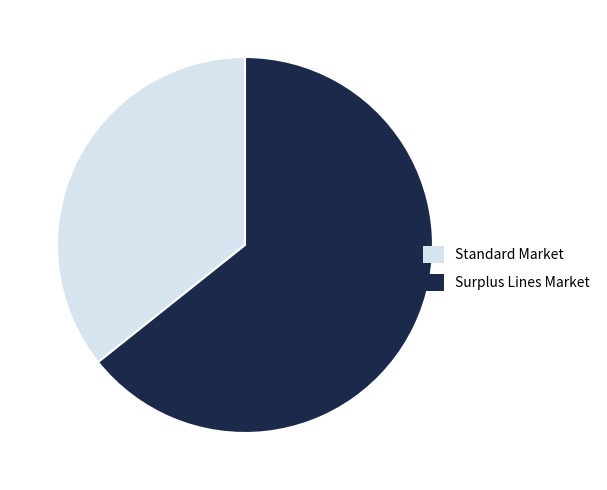

What is the largest slice in the pie chart?

Surplus Lines Market